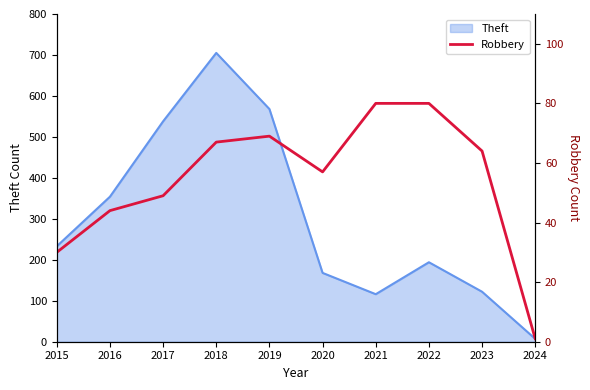

The Theft series shows 122 at 2023. True or false?

True